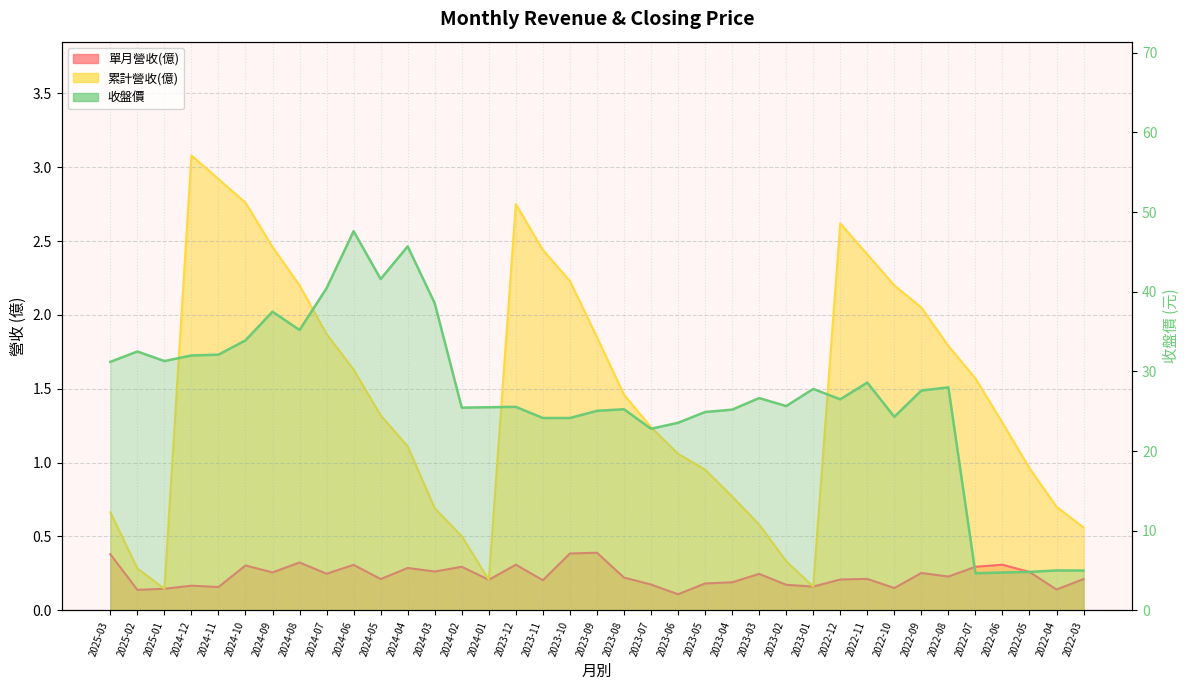

What is the label of the 9th point from the right?

2022-11